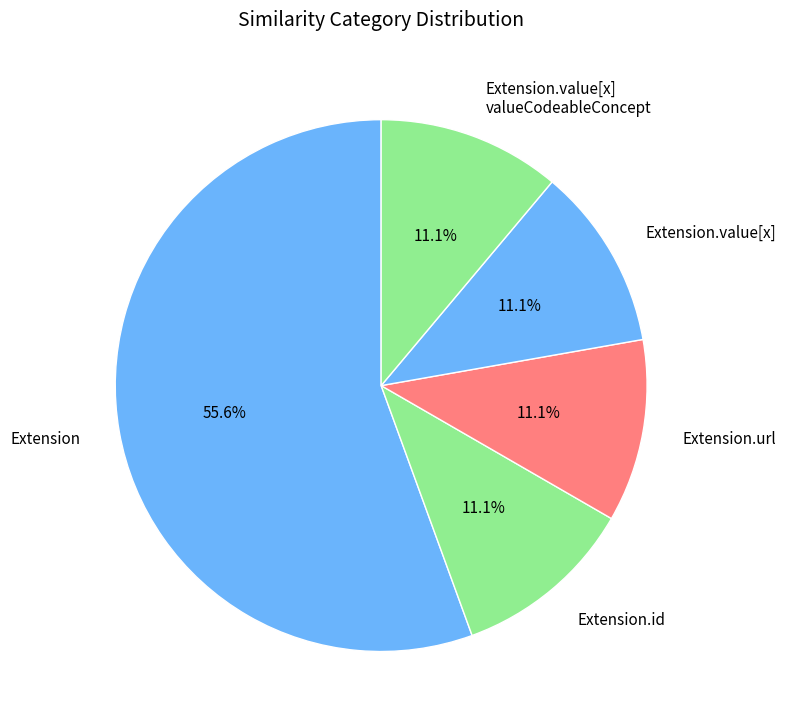

Combined, do Extension.url and Extension account for over 50%?

Yes